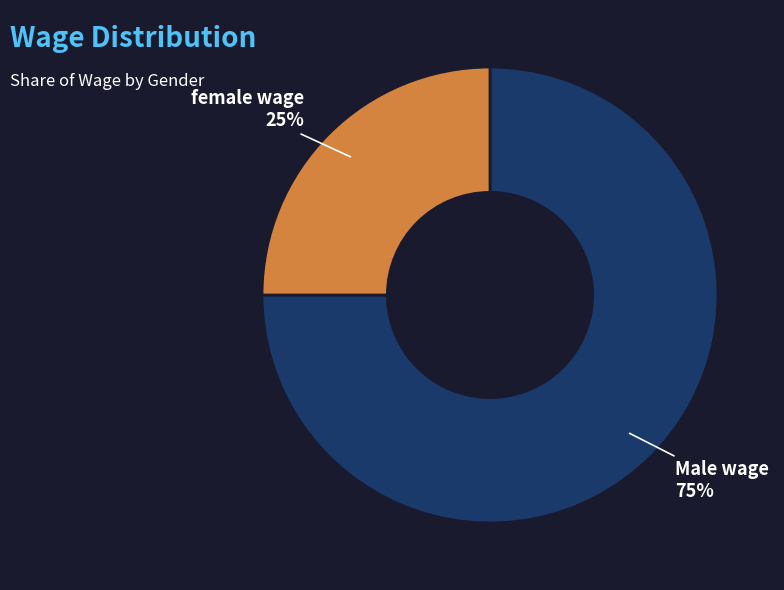

What percentage is the female wage slice, to the nearest percent?

25%